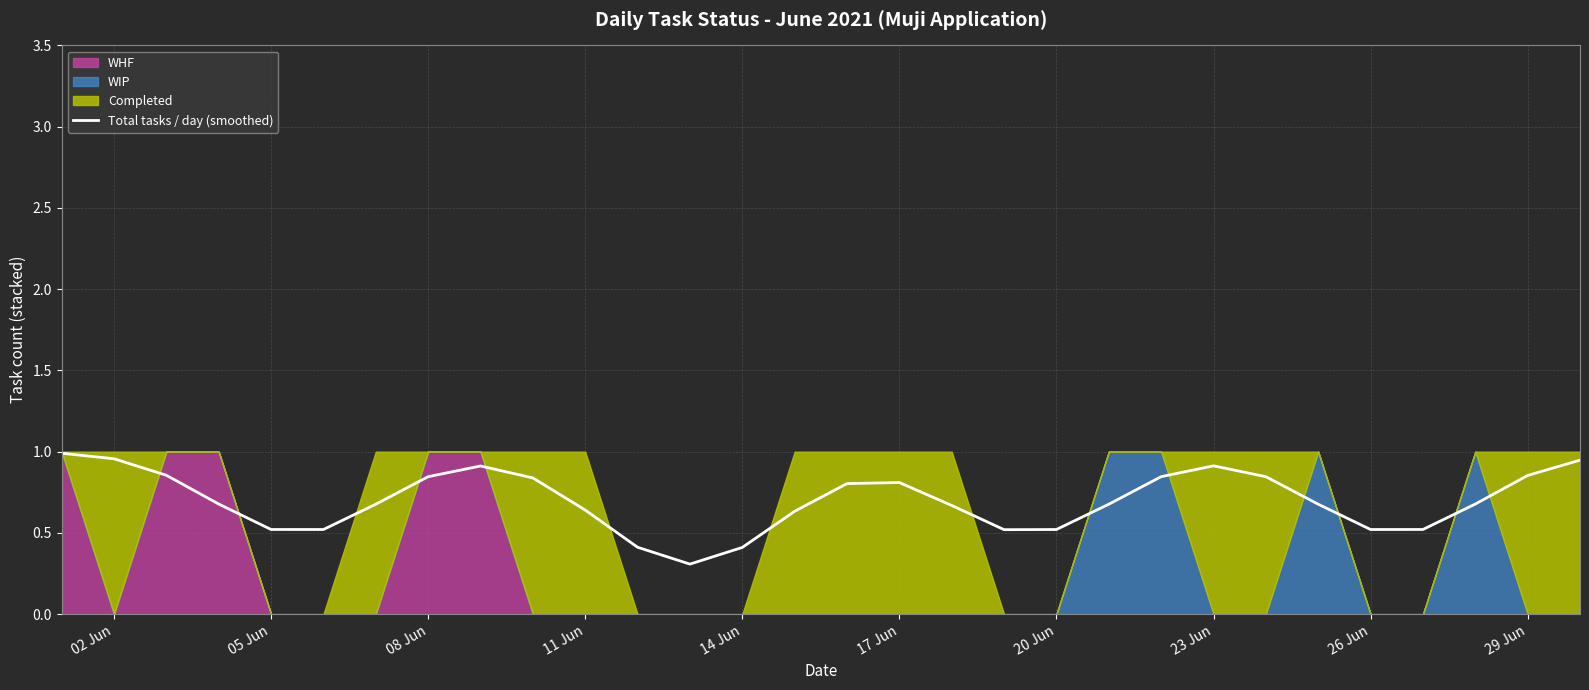

The Total tasks / day (smoothed) series shows 1.5 at 02 Jun. True or false?

False